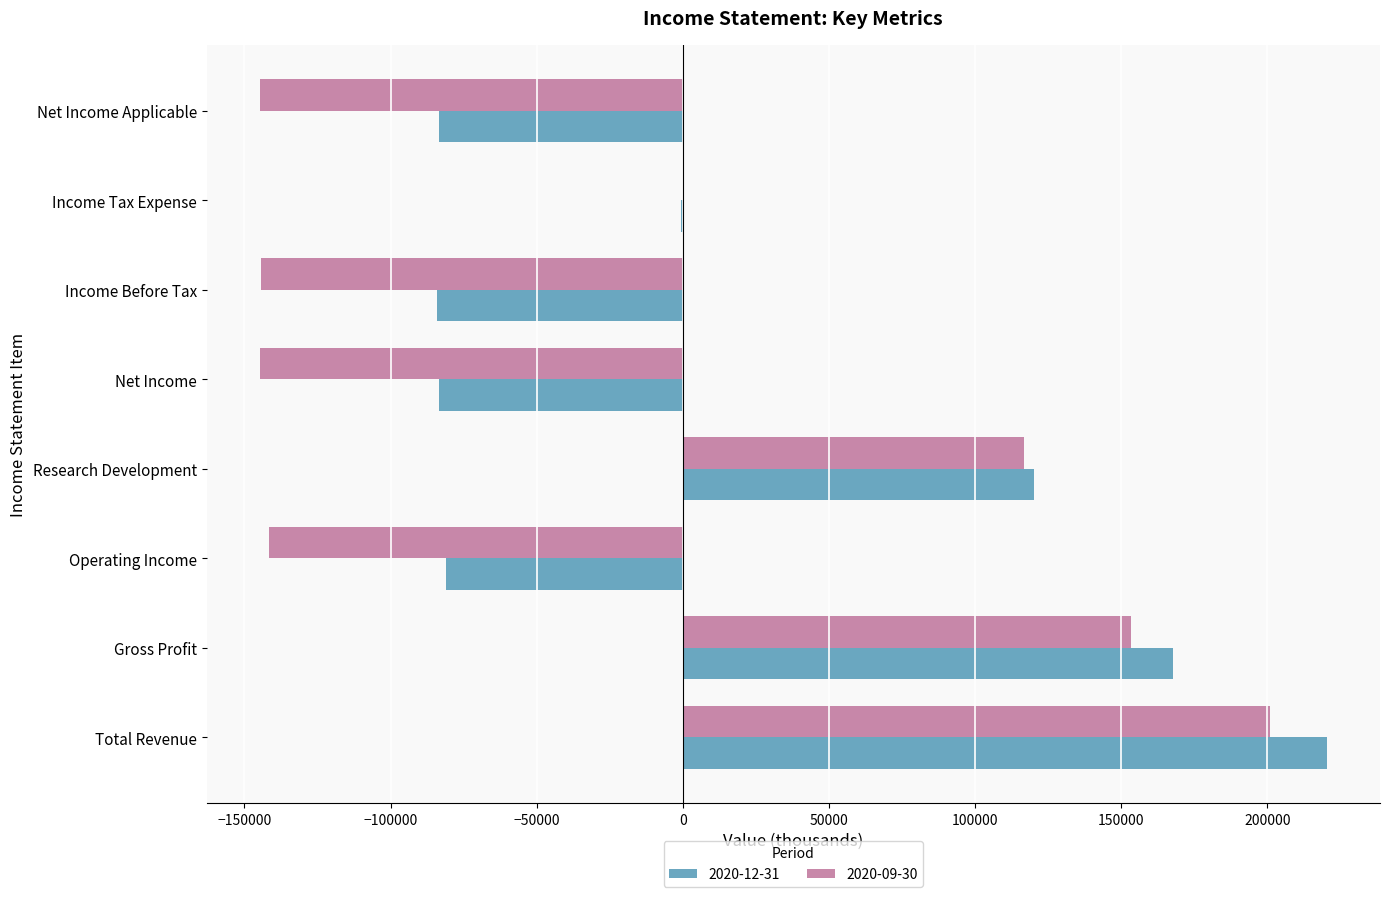

What is the total value across all series at Operating Income?

-222600